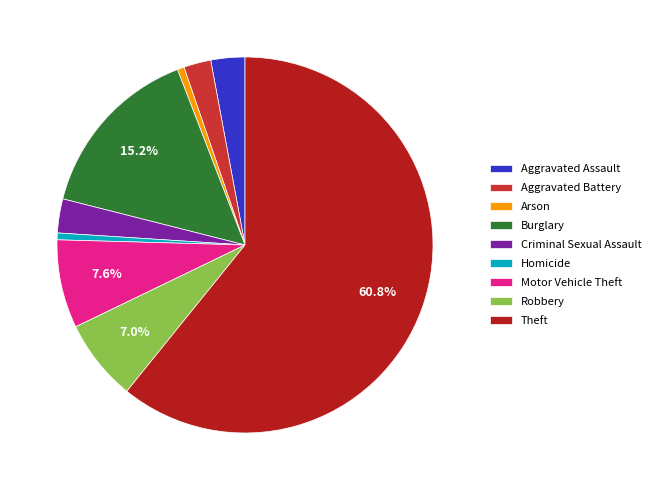

To the nearest percent, what is the difference between the Burglary and Motor Vehicle Theft slice percentages?

8%